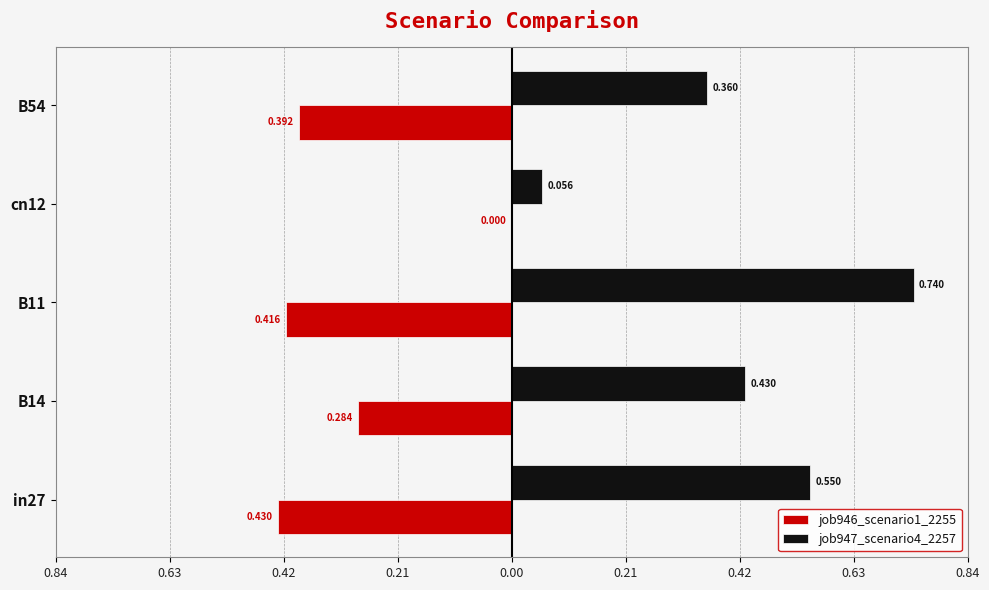

What is the value of the job947_scenario4_2257 bar at the 4th from the left?

0.1